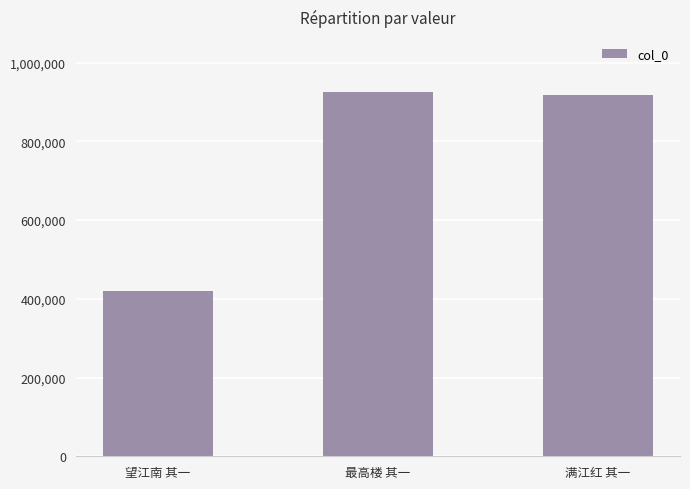

Is it true that the value at 满江红 其一 is 918633?

True